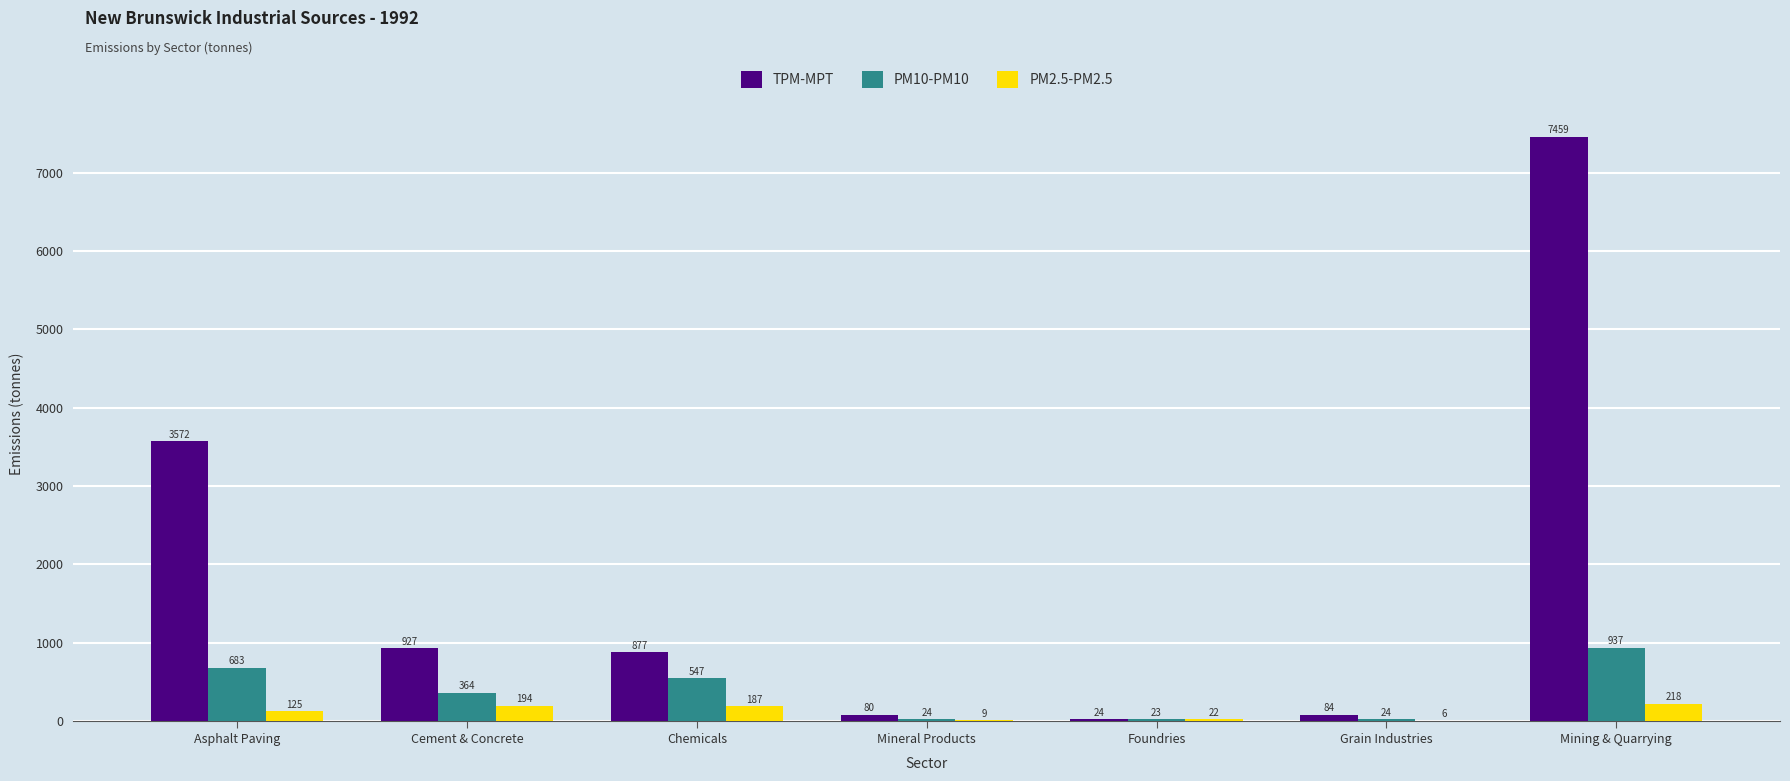

How many groups of bars are there?

7